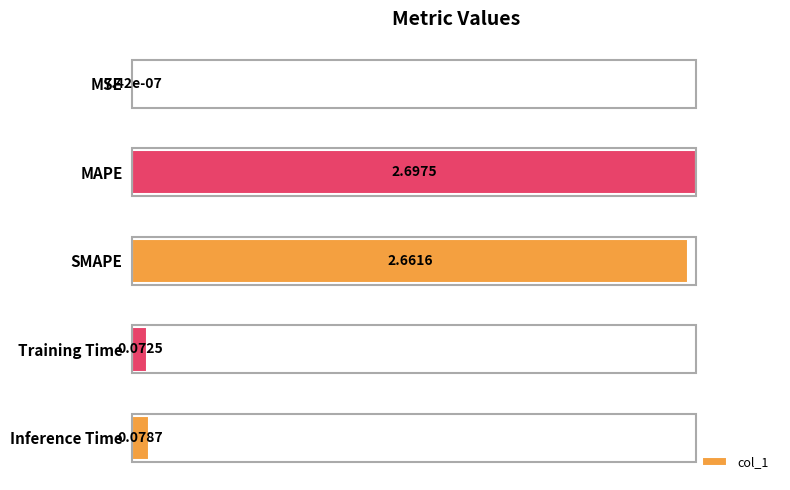

What is the sum of all values?

2.0